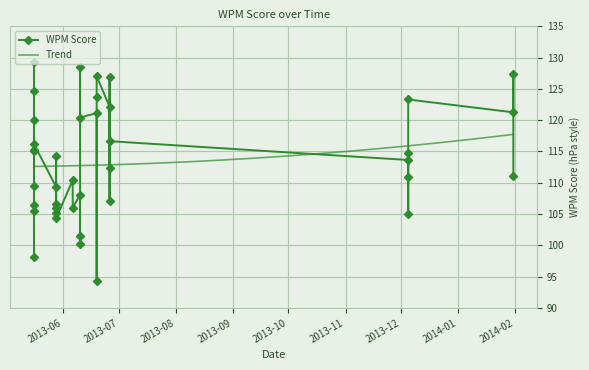

Rank the categories by value from lowest to highest.

2013-06-19, 2013-05-16, 2013-06-10, 2013-06-10, 2013-05-28, 2013-12-05, 2013-05-28, 2013-05-16, 2013-05-28, 2013-06-06, 2013-05-16, 2013-05-28, 2013-06-26, 2013-06-10, 2013-05-28, 2013-05-16, 2013-06-06, 2013-12-05, 2014-01-31, 2013-06-26, 2013-12-05, 2013-05-28, 2013-12-05, 2013-05-16, 2013-05-16, 2013-05-16, 2013-06-26, 2013-05-16, 2013-06-10, 2013-06-19, 2014-01-31, 2013-06-26, 2013-12-05, 2013-06-19, 2013-05-16, 2013-06-26, 2013-06-19, 2014-01-31, 2013-06-10, 2013-05-16